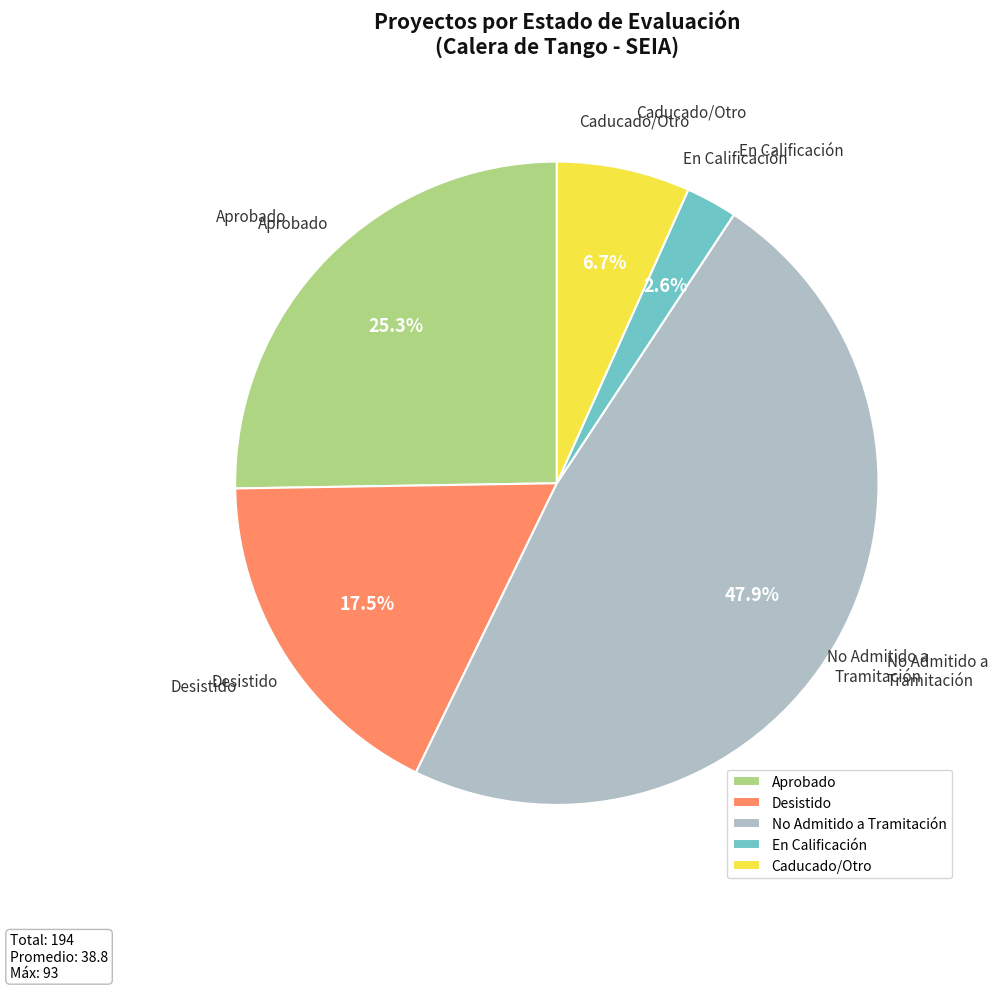

How much of the chart is everything except Desistido?

82.5%